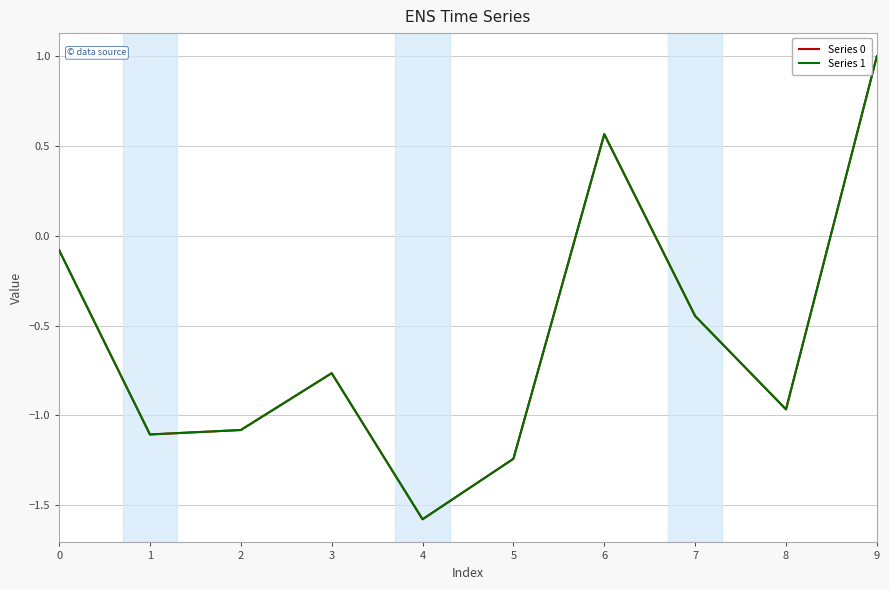

At which category is the sum across all series the highest?

9